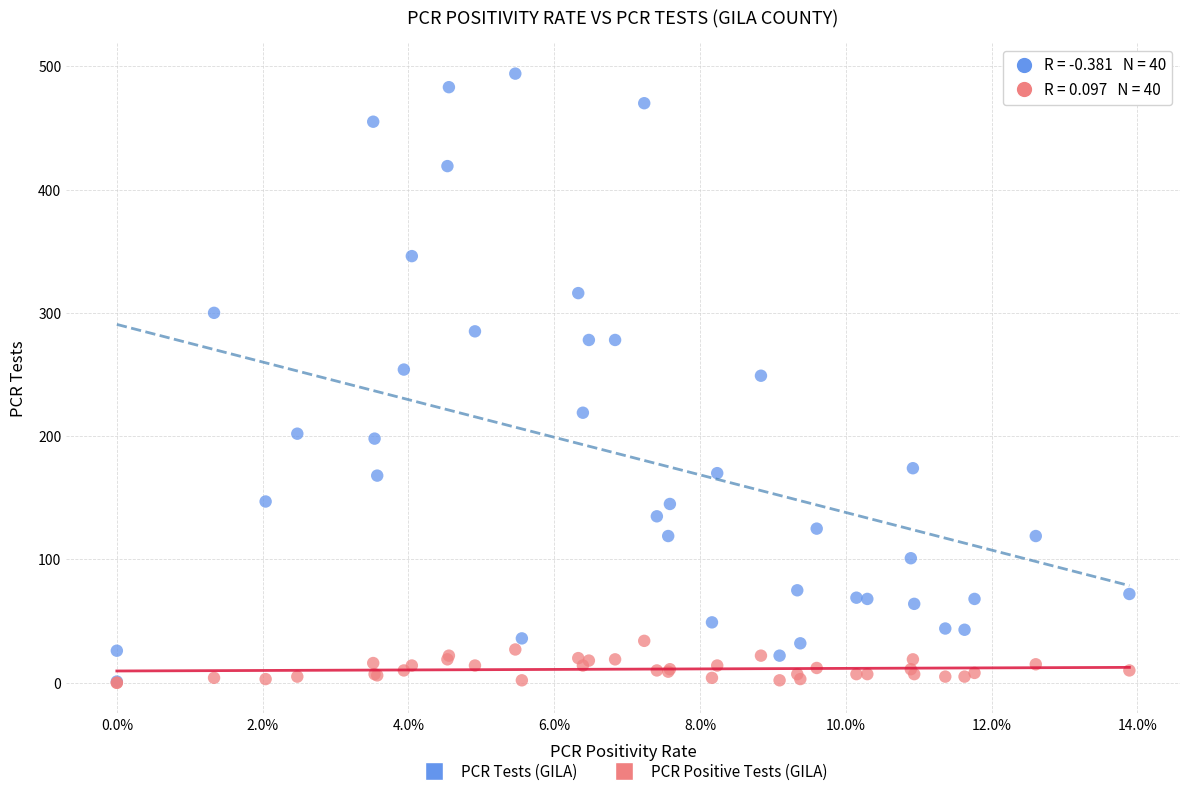

What are all the series names shown in the legend?

PCR Tests (GILA), PCR Positive Tests (GILA)